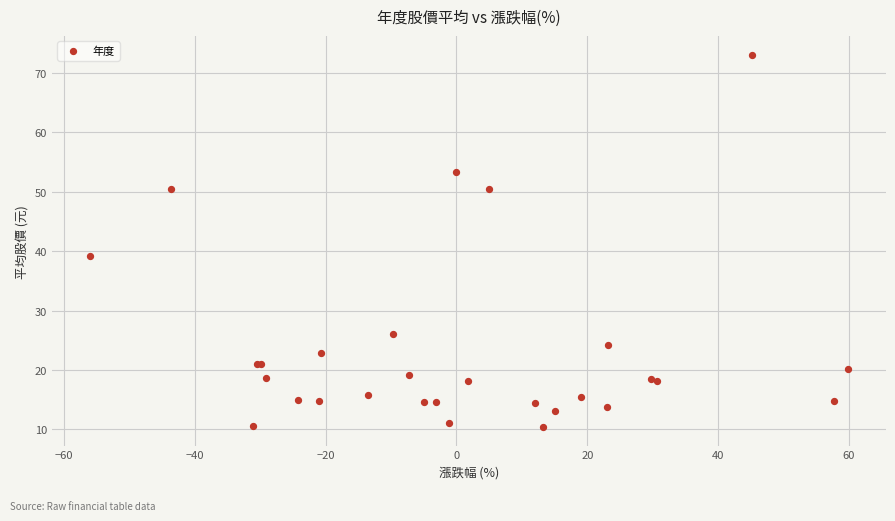

What Y value in the scatter plot is closest to 41?

39.2